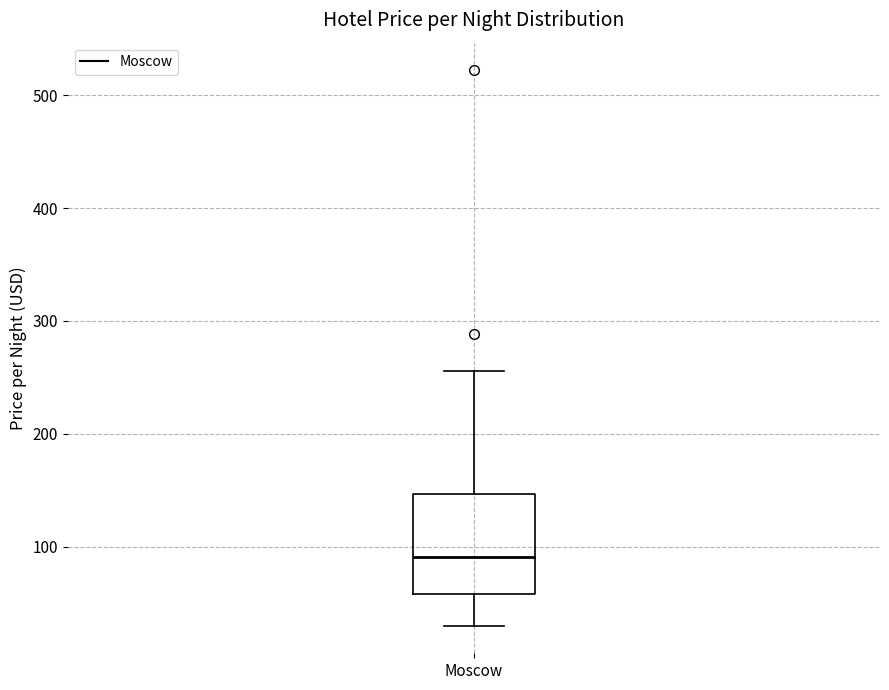

Read this box plot against the y-axis: the position of the median line, the range covered by the box, and the ends of both whiskers. The values are not printed on the chart, so give them approximately, as read against the axis.

median 90, box 60 to 150, whiskers 30 to 260